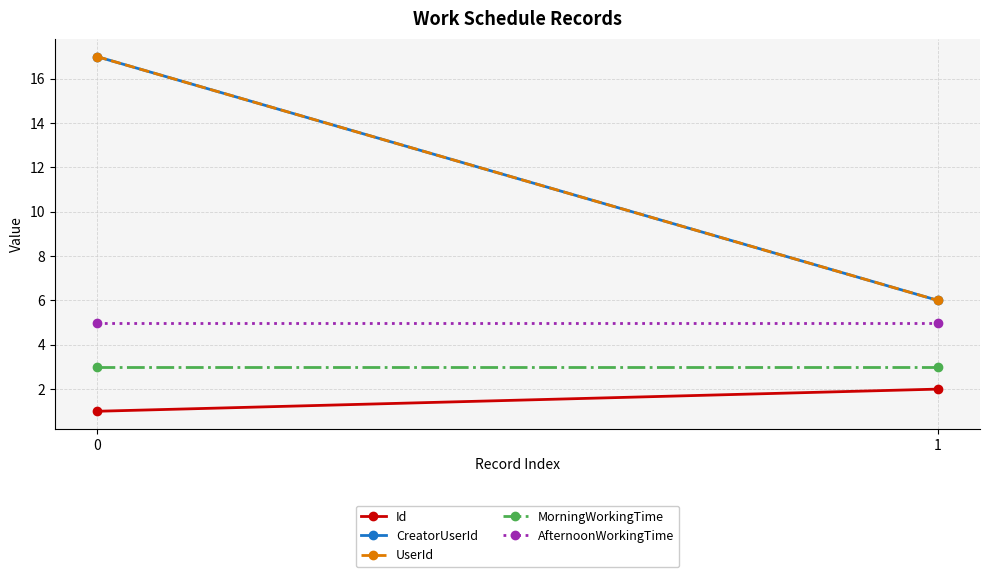

Which series has the largest total across all categories?

CreatorUserId